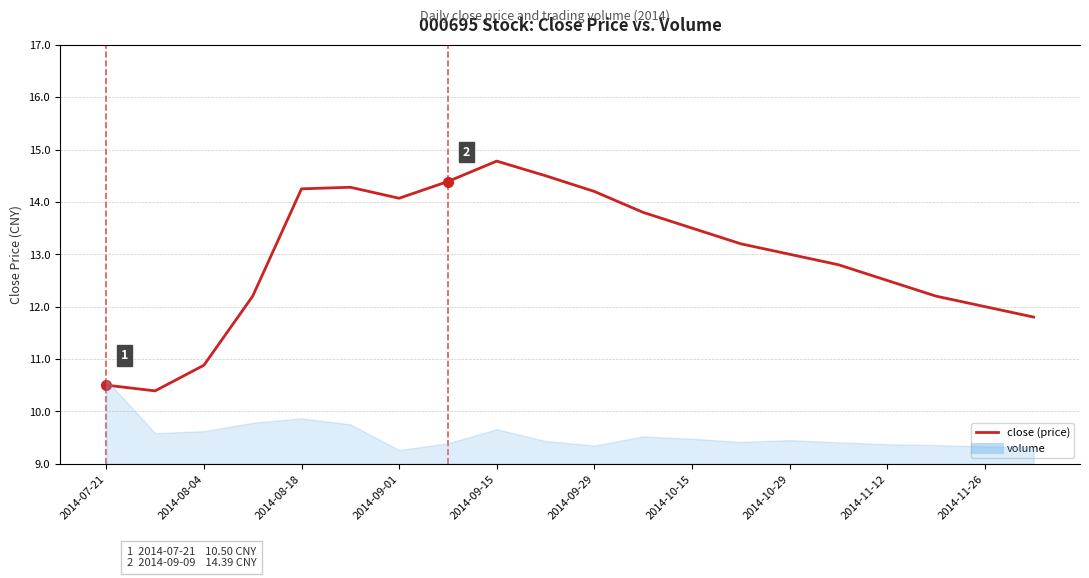

Between 2014-09-01 and 2014-11-26, which is larger?

2014-09-01